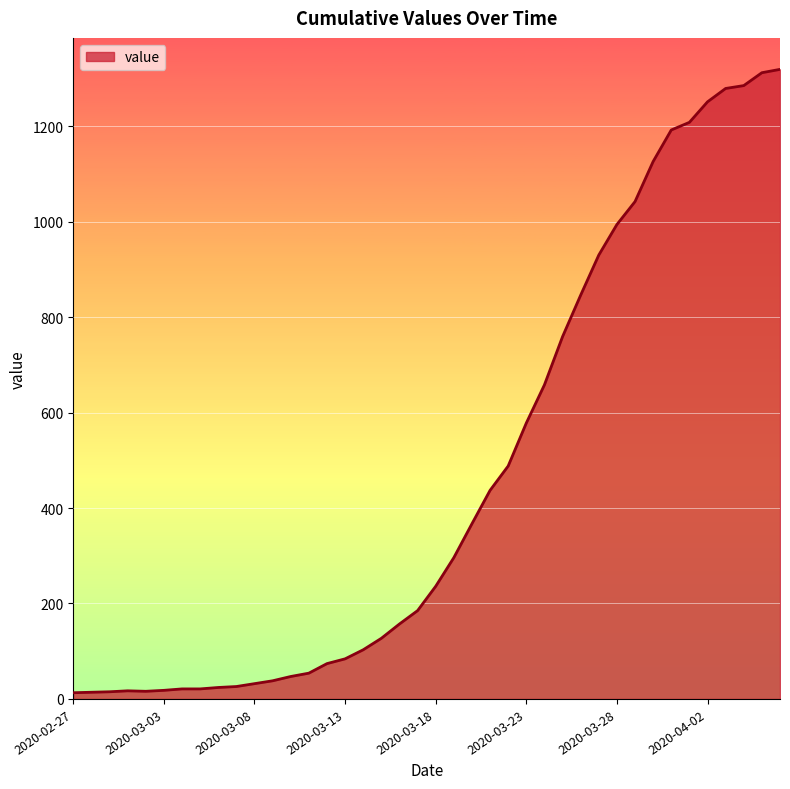

What is the greatest value displayed?

1319